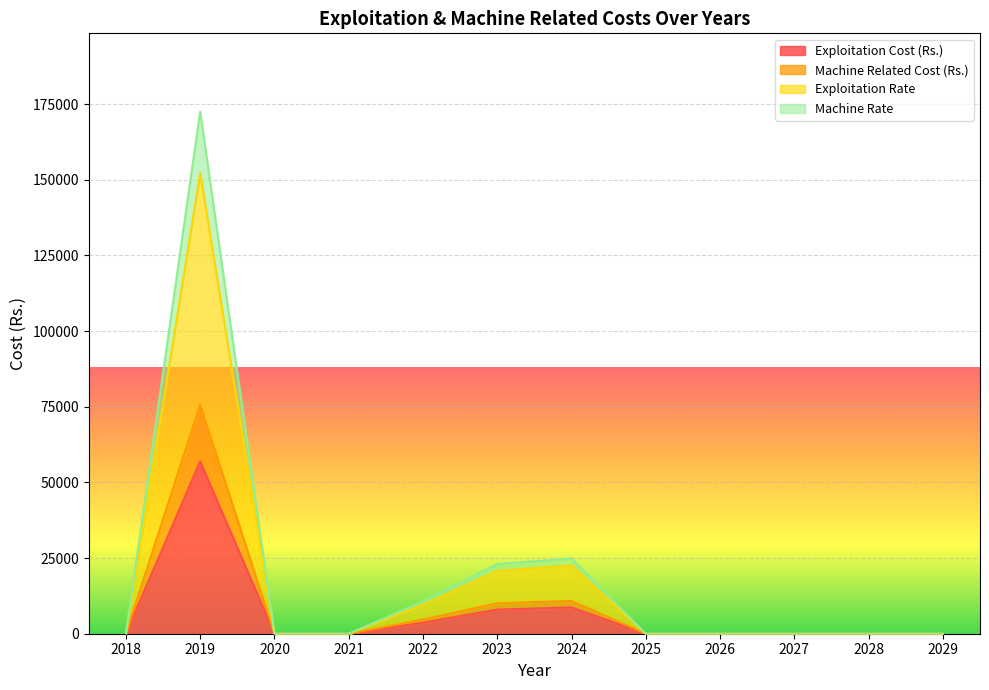

What is the difference between the second highest and minimum values in the Exploitation Rate series?

22509.3